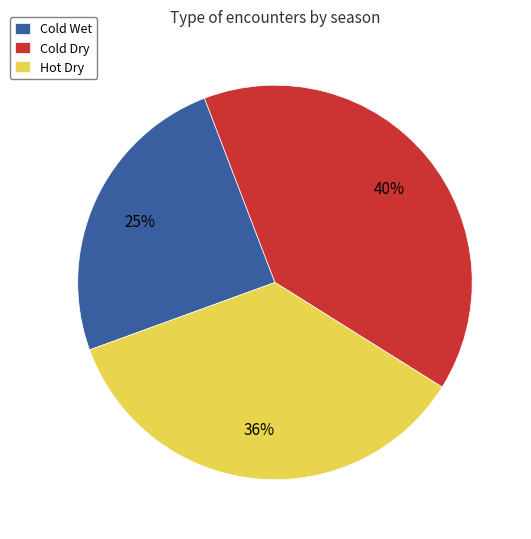

To the nearest percent, what is the difference between the largest and smallest slice percentages?

15%